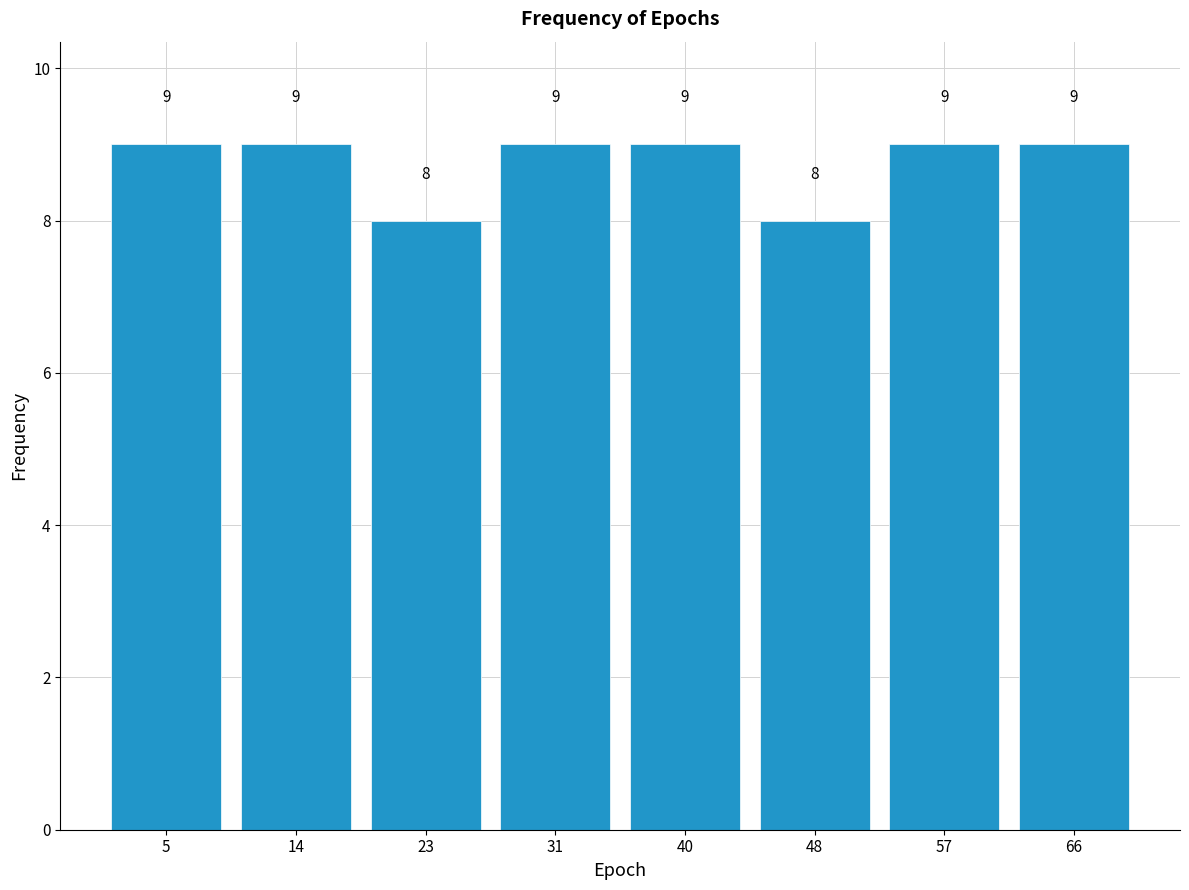

Reading left to right, list every bar in this chart as the range it spans on the x-axis followed by its height. The bar edges are not printed on the chart, so give them approximately, as read against the axis.

1 to 10: 9
10 to 18: 9
18 to 27: 8
27 to 36: 9
36 to 44: 9
44 to 53: 8
53 to 61: 9
61 to 70: 9